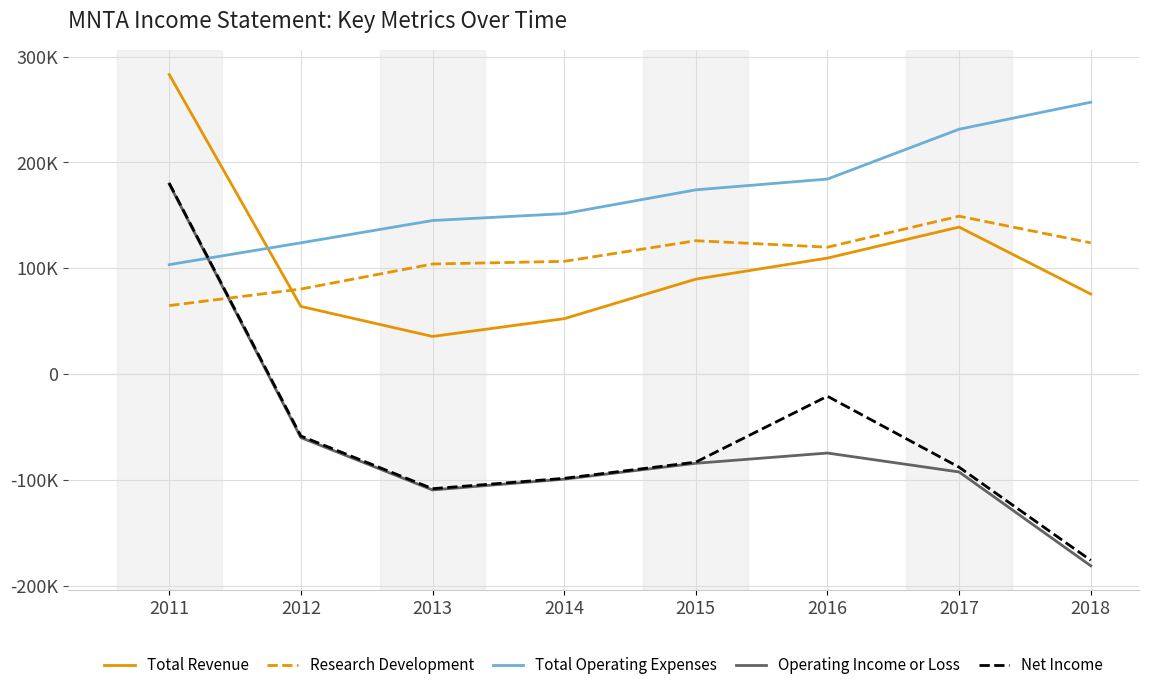

Which series has the widest spread of values?

Operating Income or Loss